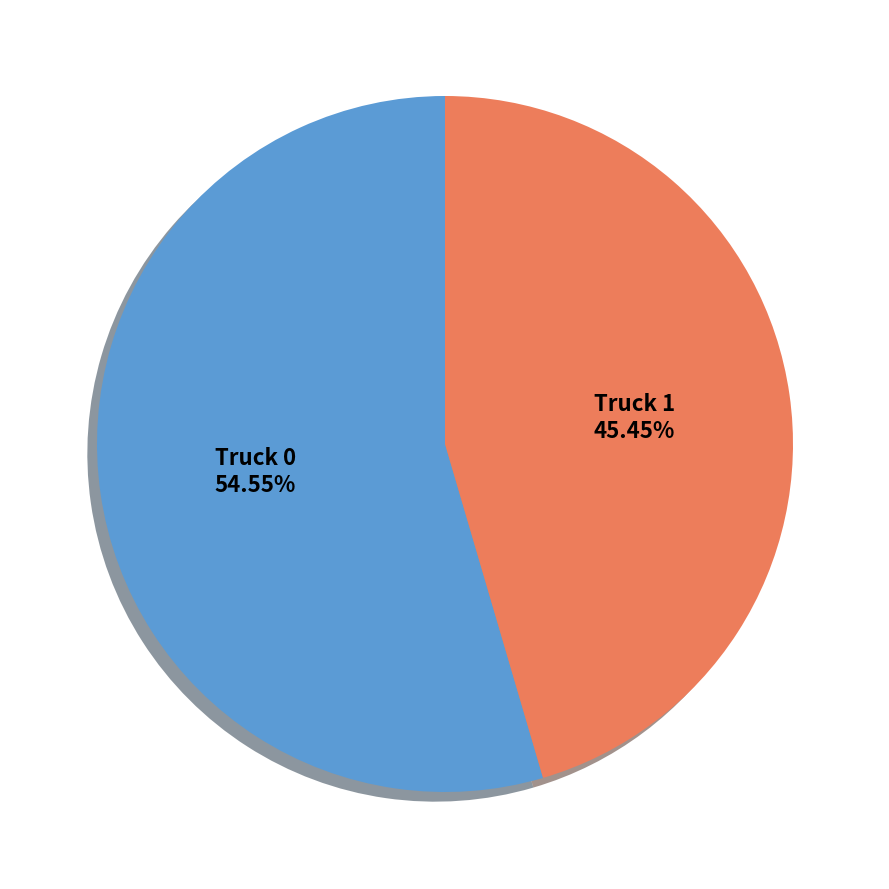

Does any single category account for the majority?

Yes